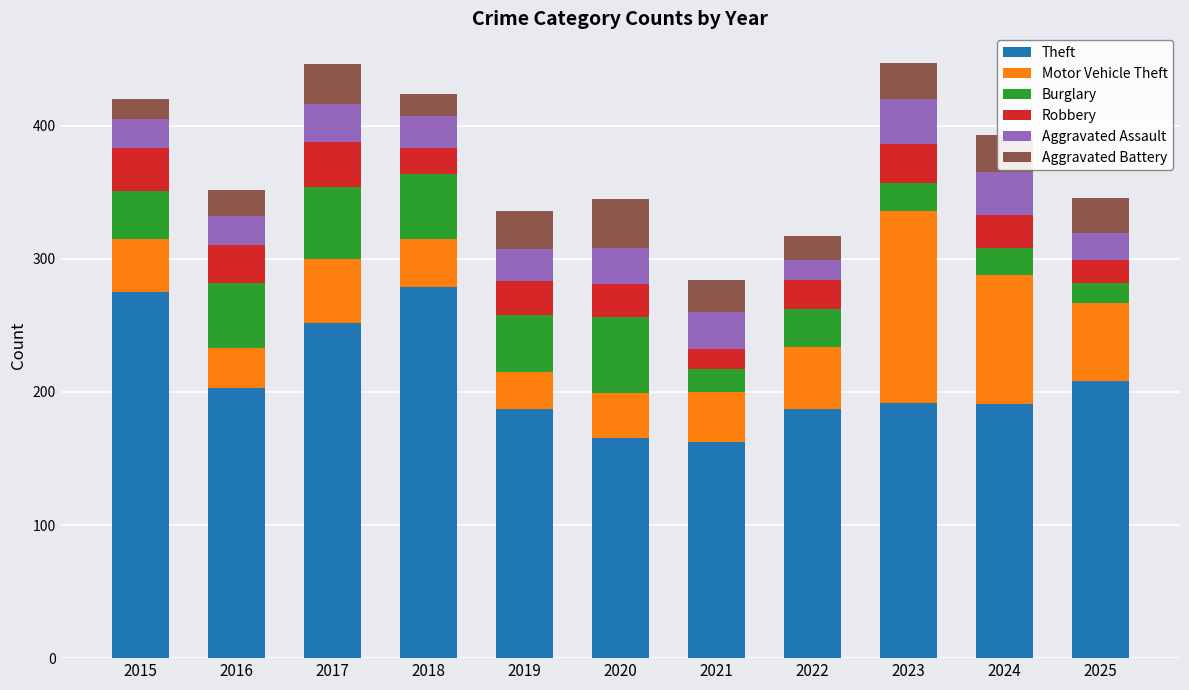

What is the total value across all series at 2025?

346